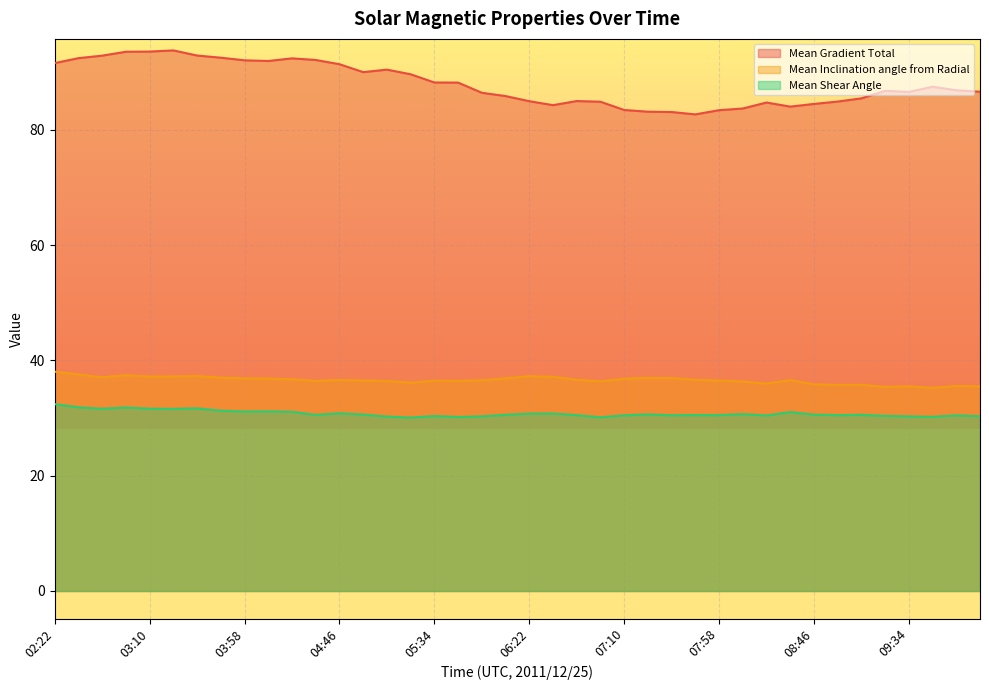

Between 03:46 and 08:10, which is larger?

03:46